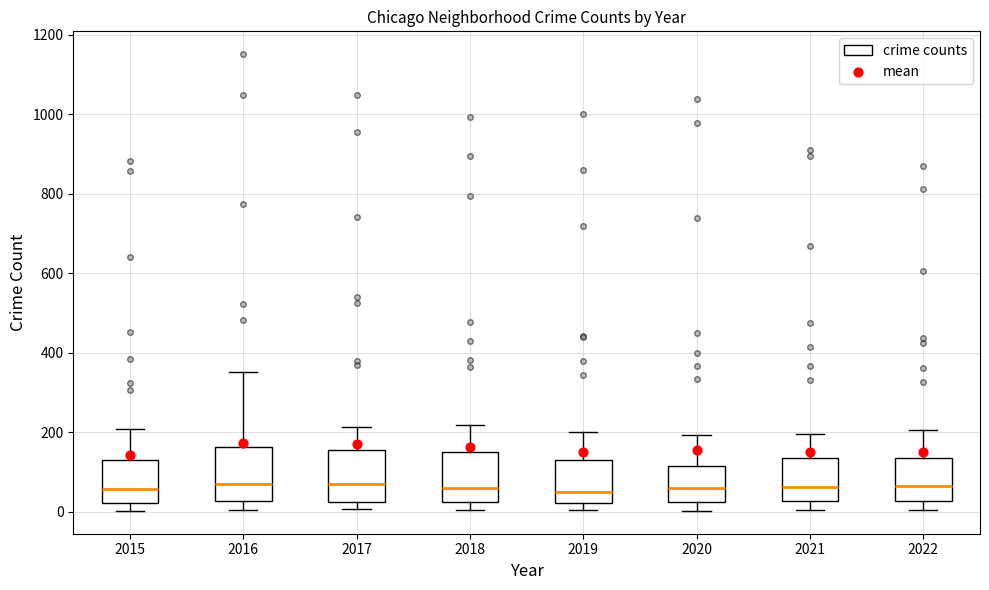

Reading left to right, transcribe this box plot: for each box, give where its median line is, the range the box spans, and where its two whiskers end, as read against the y-axis. The values are not printed on the chart, so give them approximately, as read against the axis.

2015: median 60, box 20 to 140, whiskers 0 to 200
2016: median 60, box 20 to 160, whiskers 0 to 360
2017: median 80, box 20 to 160, whiskers 0 to 220
2018: median 60, box 20 to 140, whiskers 0 to 220
2019: median 60, box 20 to 120, whiskers 0 to 200
2020: median 60, box 20 to 120, whiskers 0 to 200
2021: median 60, box 20 to 140, whiskers 0 to 200
2022: median 60, box 20 to 140, whiskers 0 to 200